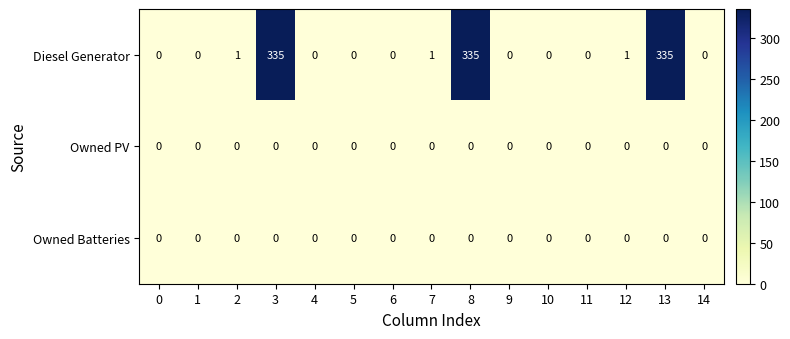

What is the greatest value displayed?

335